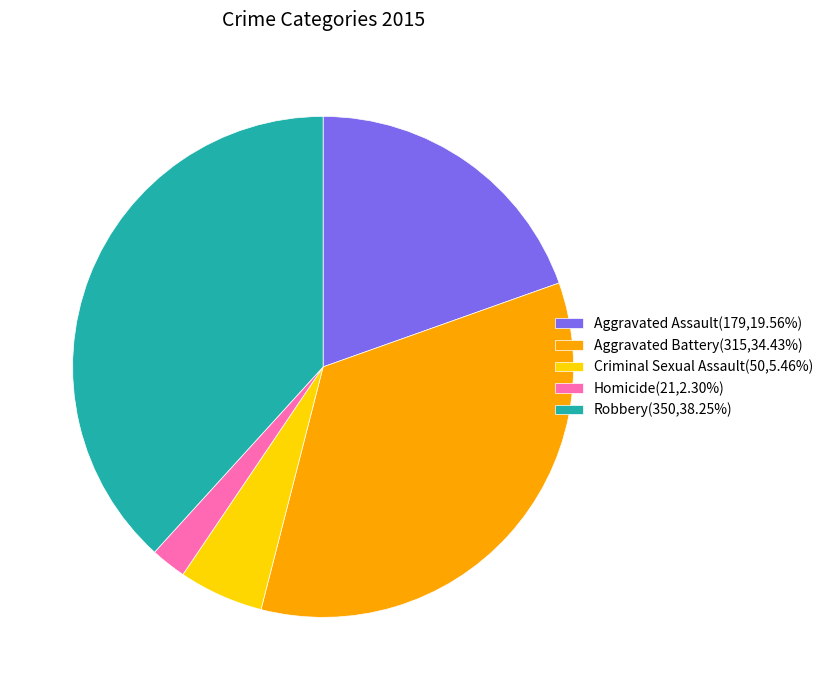

Is it true that Aggravated Assault is 12% of the pie?

False